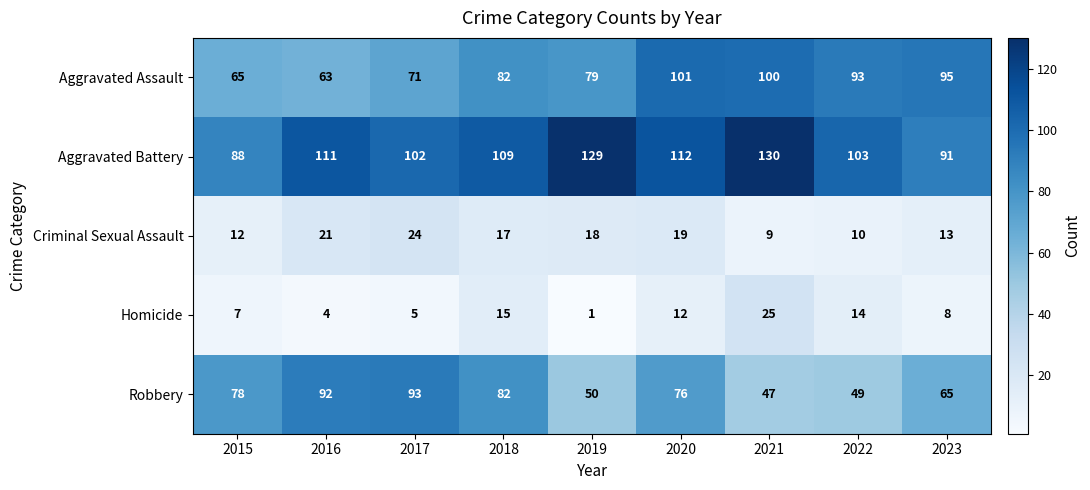

What is the difference between the highest and lowest values at 2022?

93